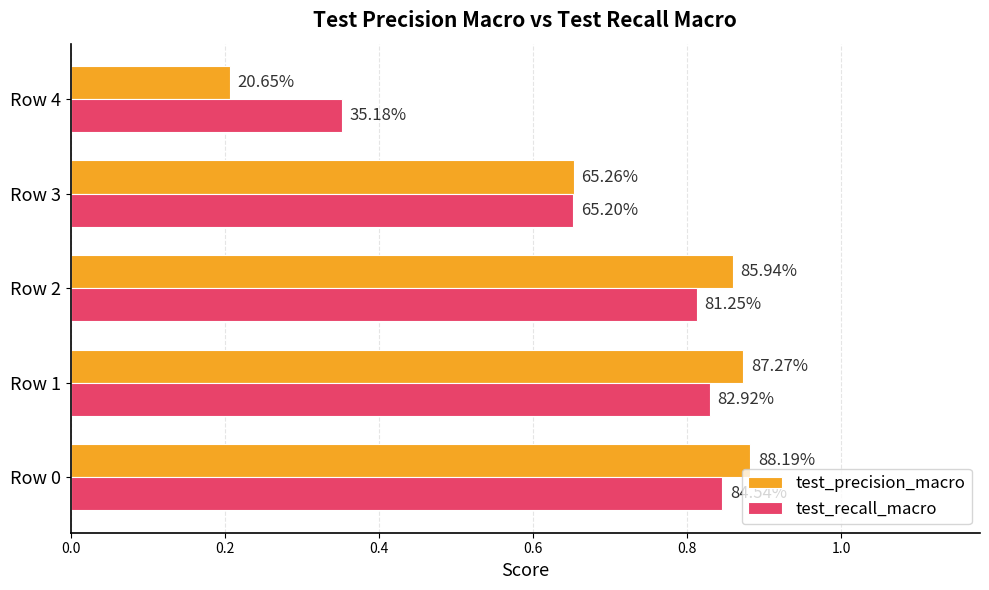

What are all the series names shown in the legend?

test_precision_macro, test_recall_macro